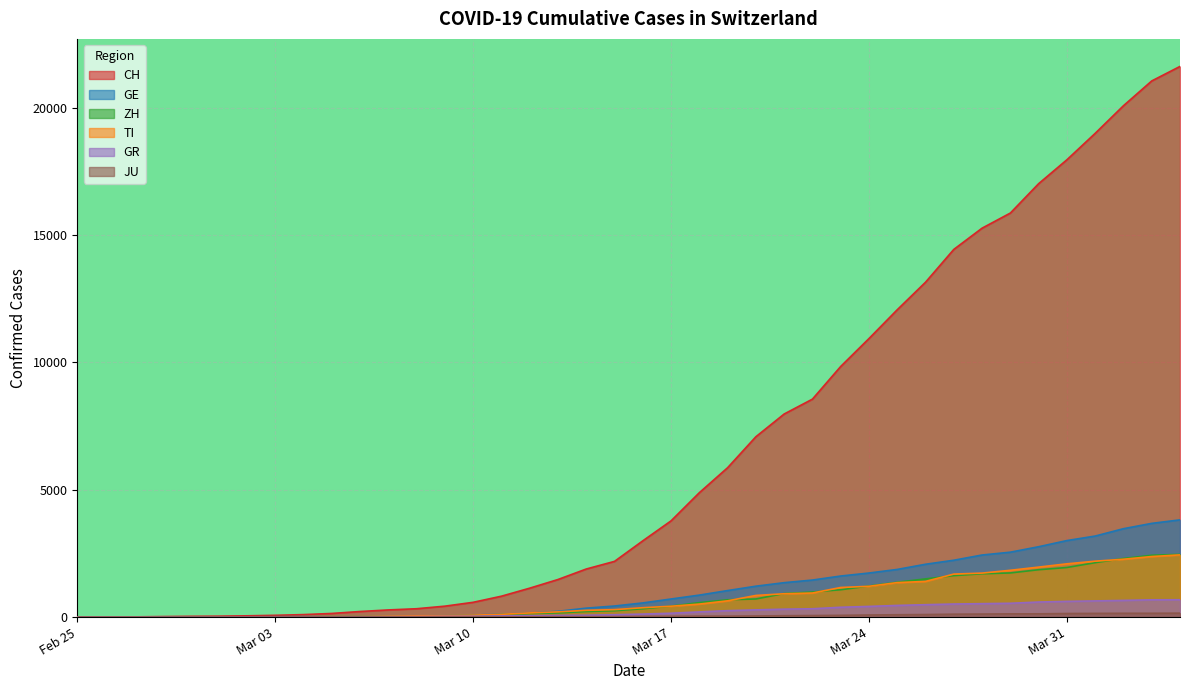

How many series are shown in this chart?

6